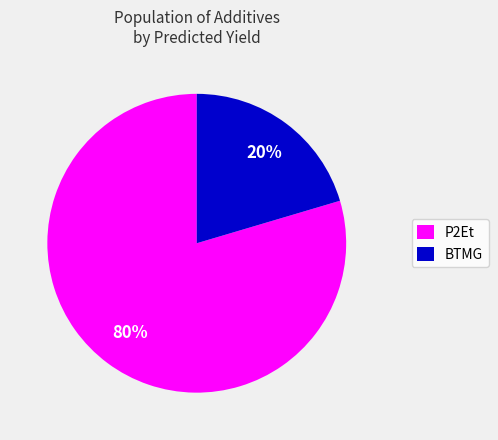

Do P2Et and BTMG together represent more than half of the pie?

Yes